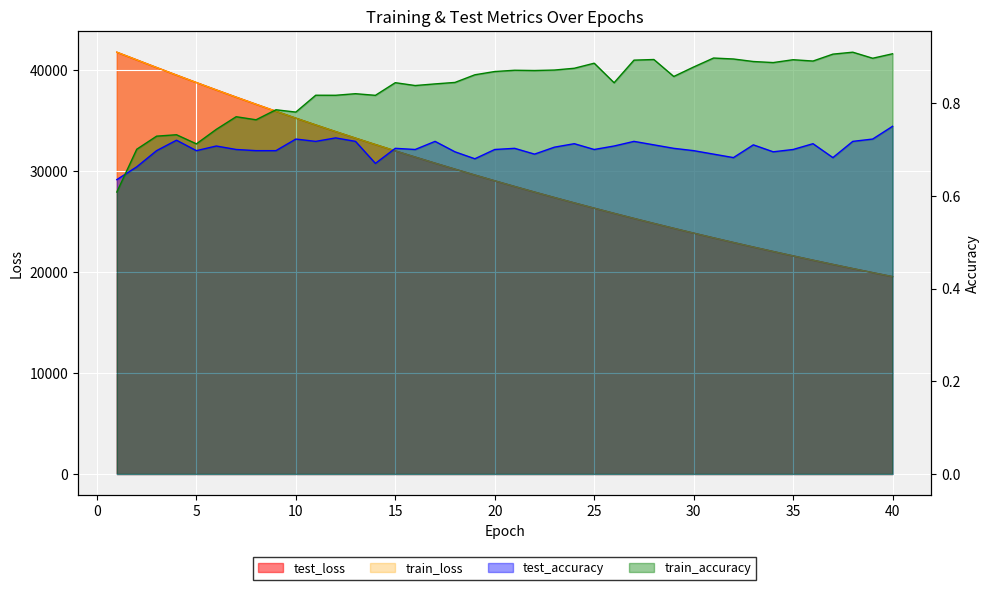

Reading right to left, list all the values displayed in this chart.

test_loss: 40=19531.8	39=19927.7	38=20330.2	37=20740.5	36=21158.9	35=21585.2	34=22019.0	33=22460.9	32=22910.9	31=23370.3	30=23837.9	29=24314.5	28=24798.9	27=25292.8	26=25796.7	25=26308.2	24=26830.6	23=27361.9	22=27903.4	21=28454.6	20=29016.1	19=29588.0	18=30169.9	17=30762.4	16=31365.8	15=31979.8	14=32605.2	13=33240.6	12=33887.3	11=34545.7	10=35216.8	9=35898.6	8=36591.9	7=37295.3	6=38010.9	5=38739.2	4=39479.8	3=40227.6	2=40985.4	1=41743.2
train_loss: 40=19530.6	39=19926.0	38=20328.7	37=20739.0	36=21157.2	35=21583.2	34=22017.1	33=22459.1	32=22909.5	31=23368.2	30=23835.7	29=24312.0	28=24796.6	27=25290.5	26=25794.1	25=26306.1	24=26828.1	23=27359.7	22=27901.0	21=28452.3	20=29013.6	19=29585.2	18=30167.2	17=30759.7	16=31362.8	15=31976.5	14=32601.6	13=33237.5	12=33884.5	11=34542.9	10=35213.6	9=35894.7	8=36588.1	7=37291.8	6=38008.0	5=38736.4	4=39477.0	3=40224.9	2=40983.1	1=41743.4
test_accuracy: 40=0.8	39=0.7	38=0.7	37=0.7	36=0.7	35=0.7	34=0.7	33=0.7	32=0.7	31=0.7	30=0.7	29=0.7	28=0.7	27=0.7	26=0.7	25=0.7	24=0.7	23=0.7	22=0.7	21=0.7	20=0.7	19=0.7	18=0.7	17=0.7	16=0.7	15=0.7	14=0.7	13=0.7	12=0.7	11=0.7	10=0.7	9=0.7	8=0.7	7=0.7	6=0.7	5=0.7	4=0.7	3=0.7	2=0.7	1=0.6
train_accuracy: 40=0.9	39=0.9	38=0.9	37=0.9	36=0.9	35=0.9	34=0.9	33=0.9	32=0.9	31=0.9	30=0.9	29=0.9	28=0.9	27=0.9	26=0.8	25=0.9	24=0.9	23=0.9	22=0.9	21=0.9	20=0.9	19=0.9	18=0.8	17=0.8	16=0.8	15=0.8	14=0.8	13=0.8	12=0.8	11=0.8	10=0.8	9=0.8	8=0.8	7=0.8	6=0.7	5=0.7	4=0.7	3=0.7	2=0.7	1=0.6